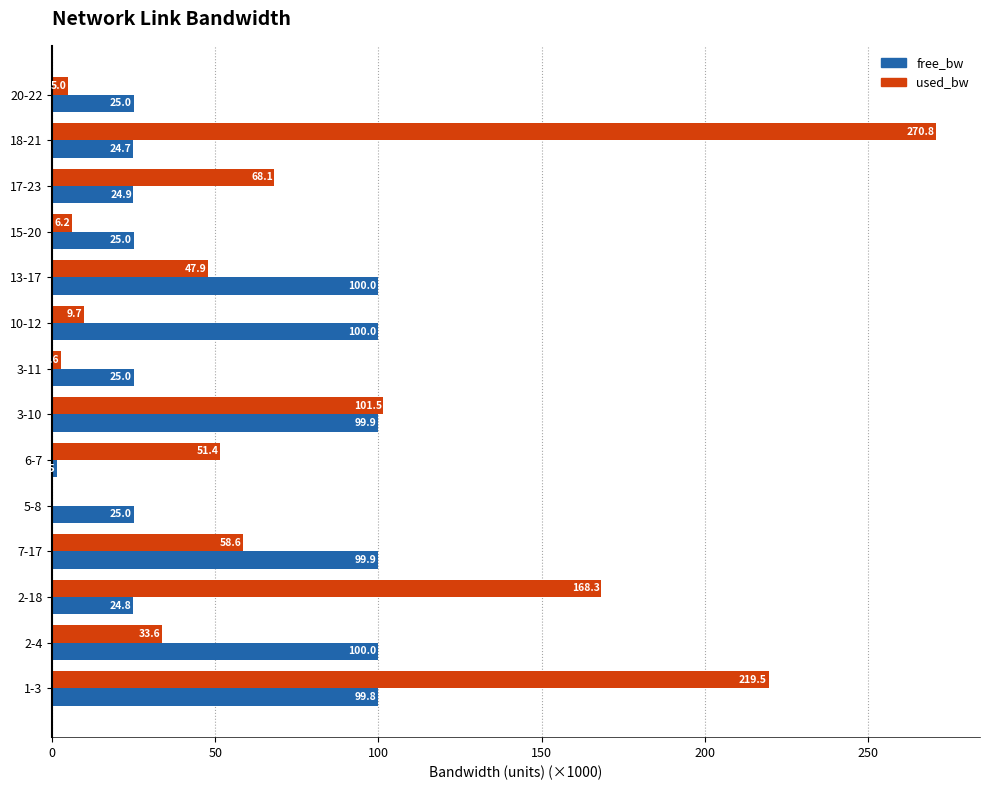

How many data points in free_bw are above 24?

13